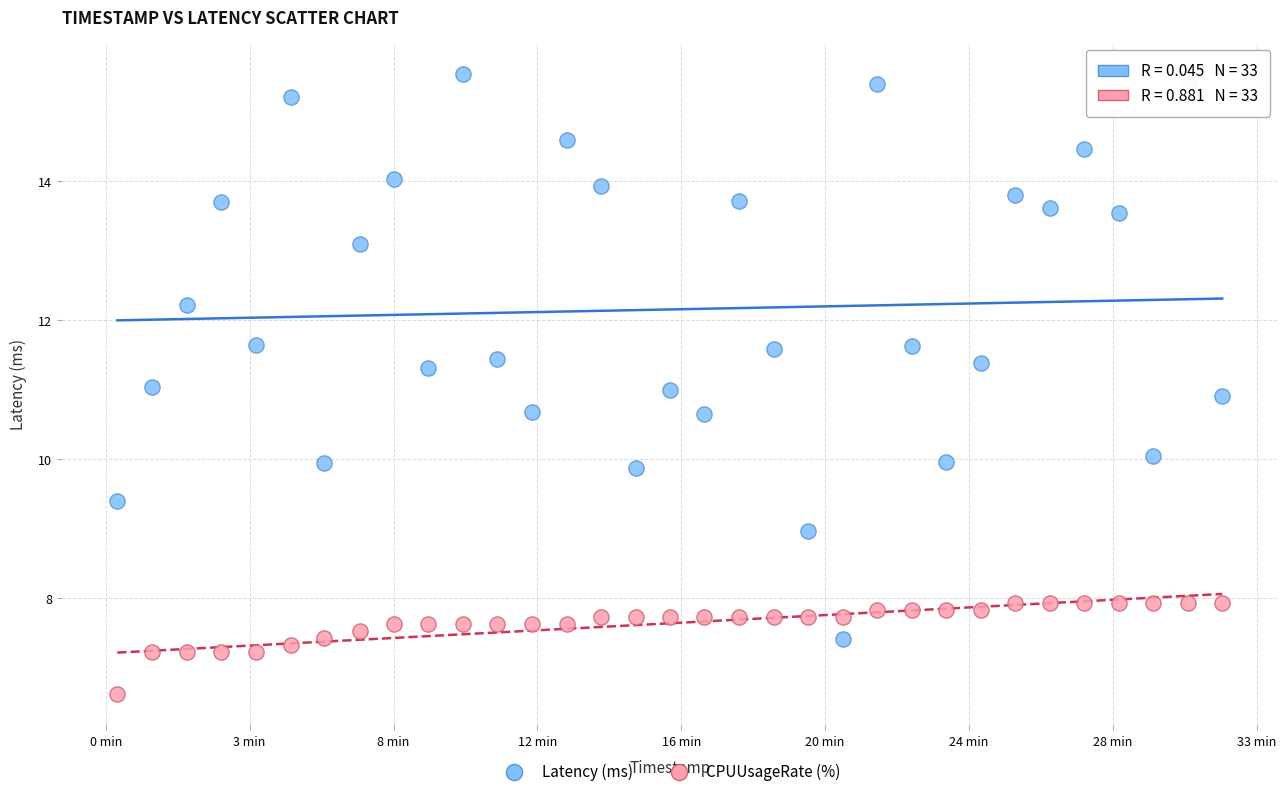

Across all data points, what is the range of X values (max minus min)?

1920.0